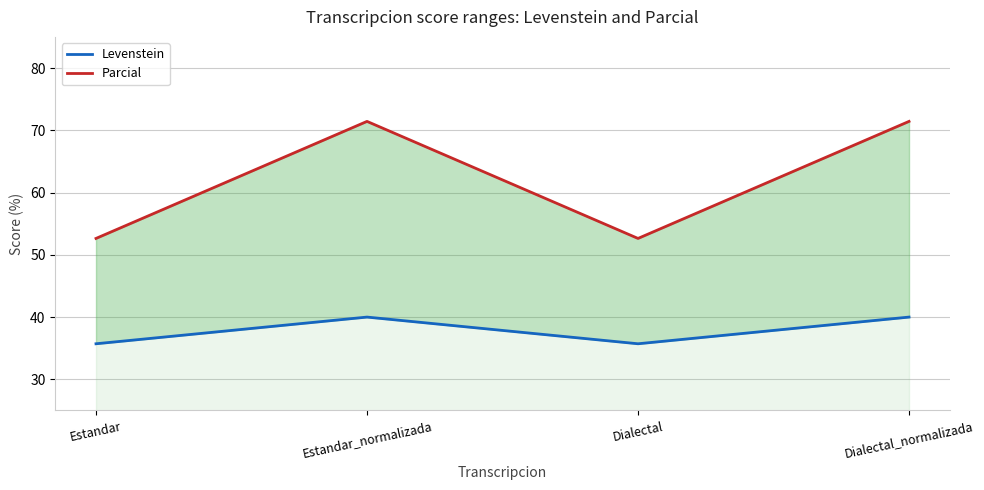

Where is the first local maximum for Levenstein?

Estandar_normalizada